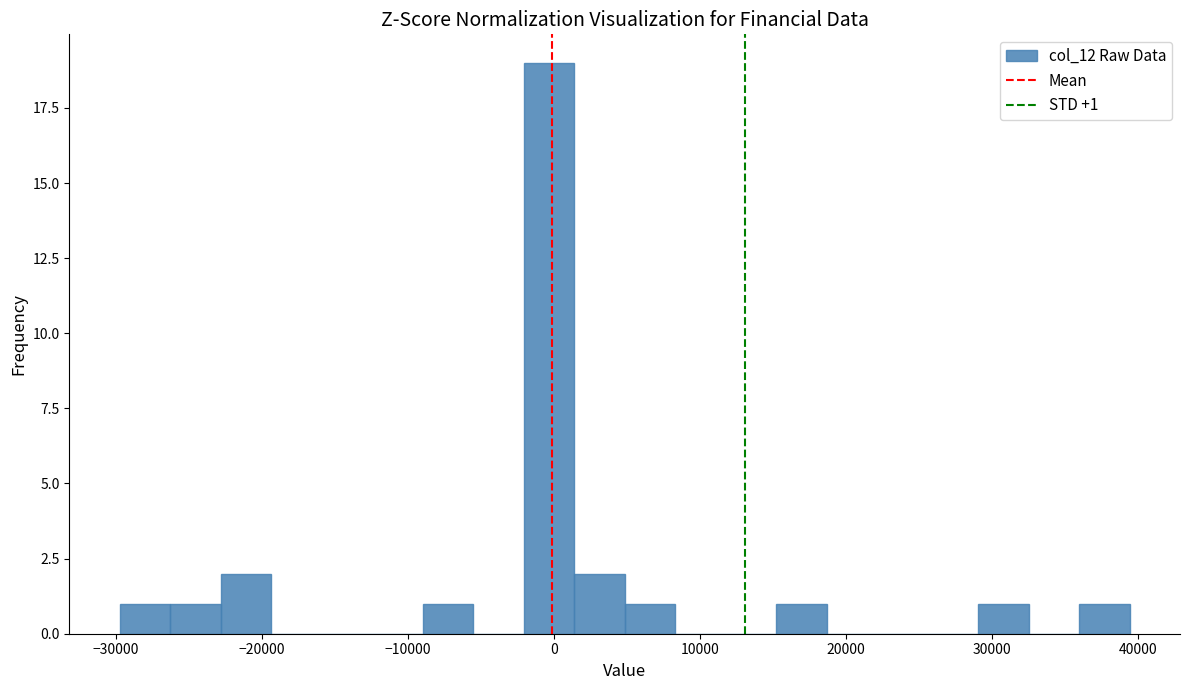

Around what value on the x-axis is the tallest bar? Give the approximate position of its centre, as read against the axis.

0